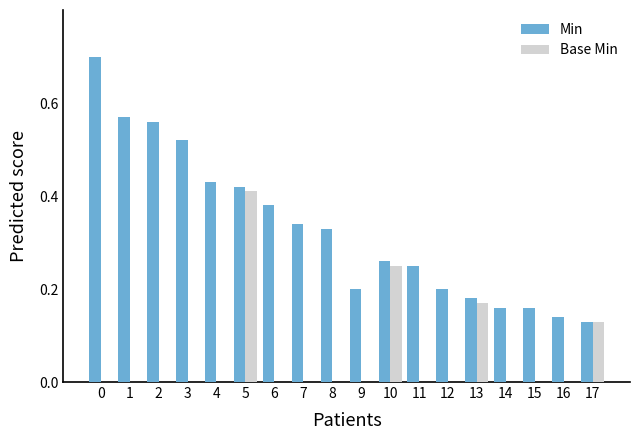

What is the sum of all Base Min values?

1.0